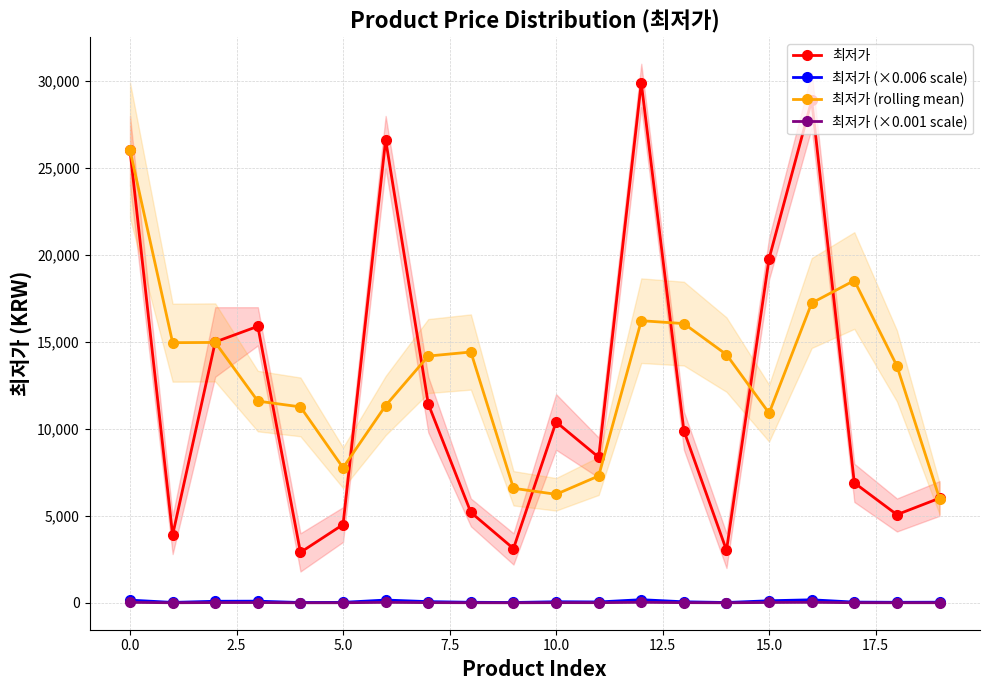

True or false: 최저가 (×0.001 scale) and 최저가 intersect in this chart.

False